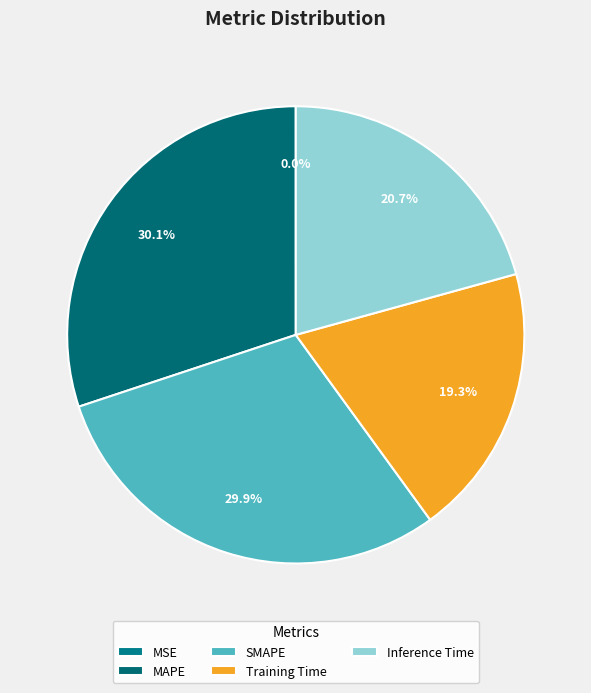

Which slice is the largest?

MAPE